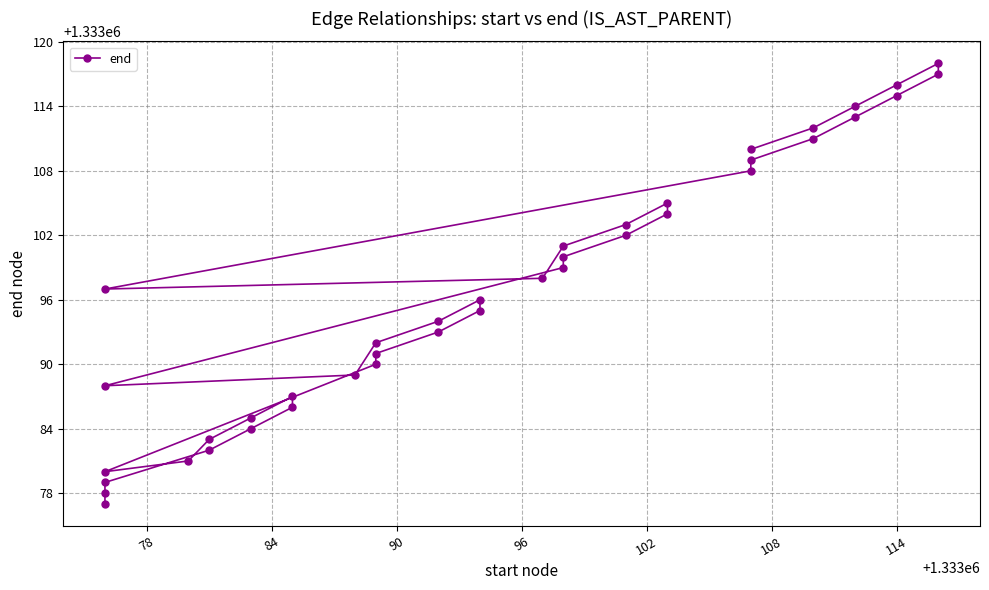

True or false: there are more than 1 points higher than both neighbors.

True